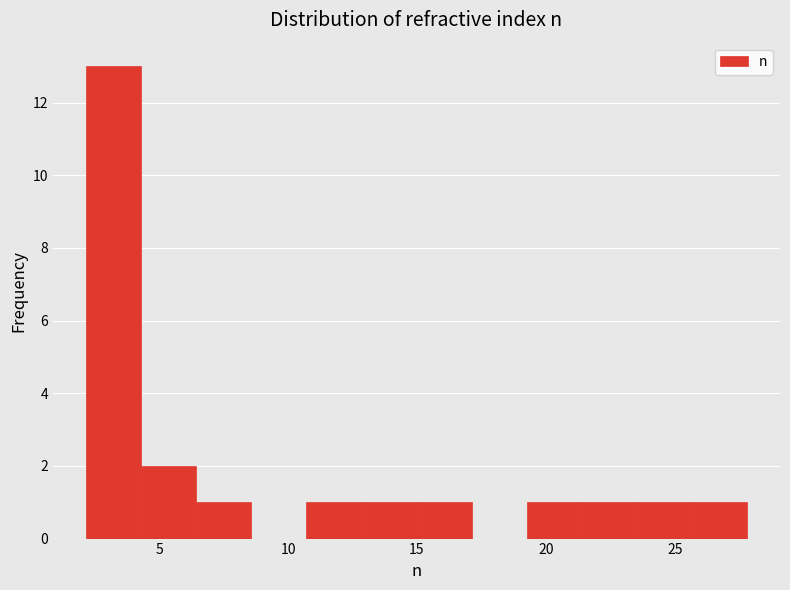

Reading left to right, list every bar in this chart as the range it spans on the x-axis followed by its height. Neither the bar edges nor the heights are printed on the chart, so give them approximately, as read against the axes.

2.0 to 4.5: 13
4.5 to 6.5: 2
6.5 to 8.5: 1
8.5 to 10.5: 0
10.5 to 13.0: 1
13.0 to 15.0: 1
15.0 to 17.0: 1
17.0 to 19.5: 0
19.5 to 21.5: 1
21.5 to 23.5: 1
23.5 to 25.5: 1
25.5 to 28.0: 1